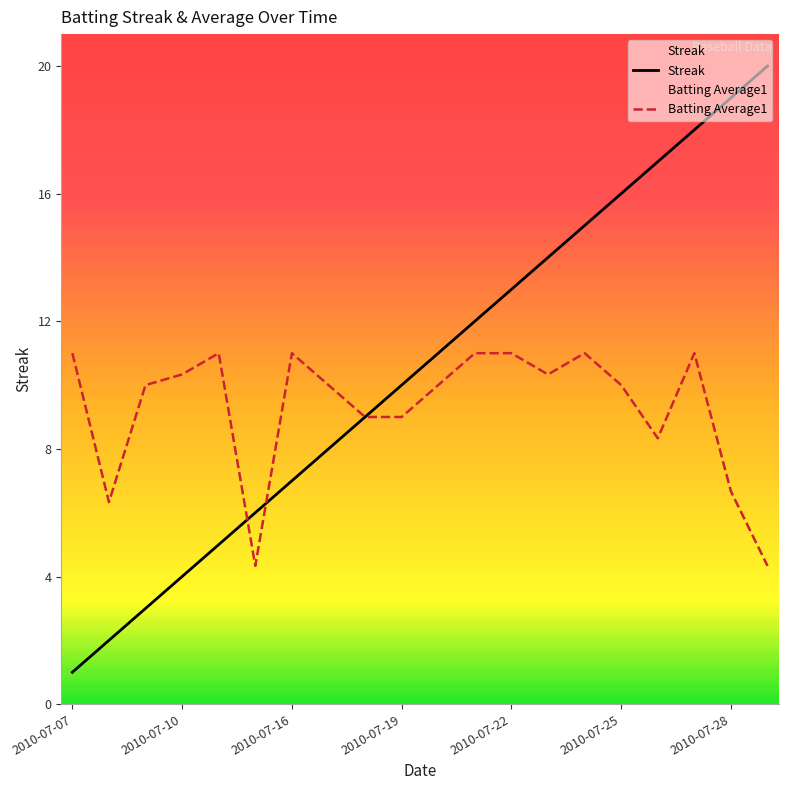

Which series has the largest range (max minus min)?

Streak